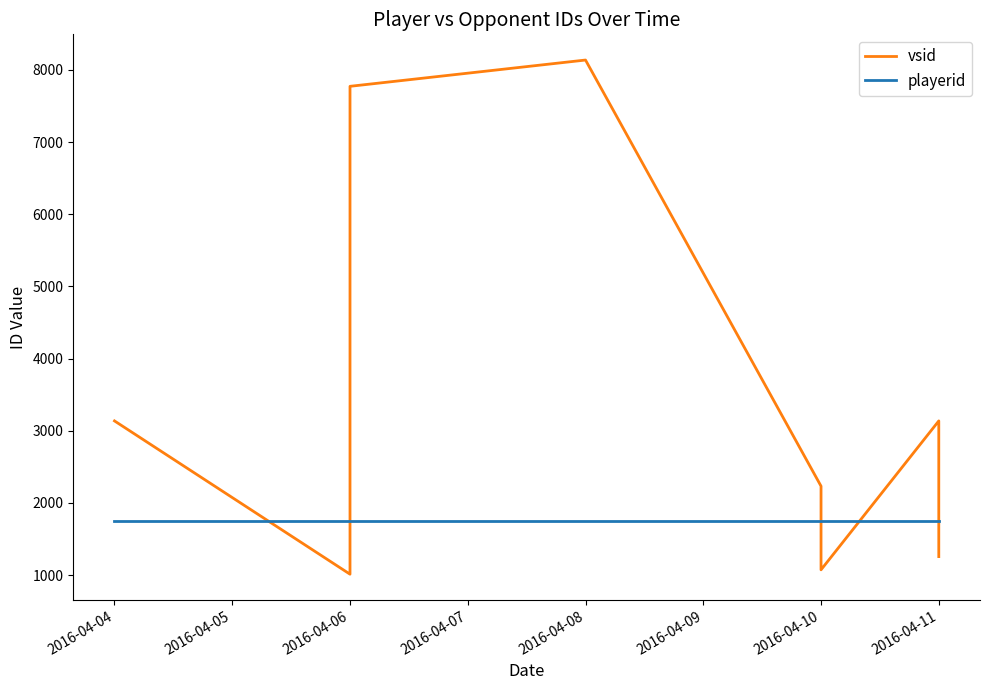

Which series ends up on top after the final intersection of playerid and vsid?

playerid